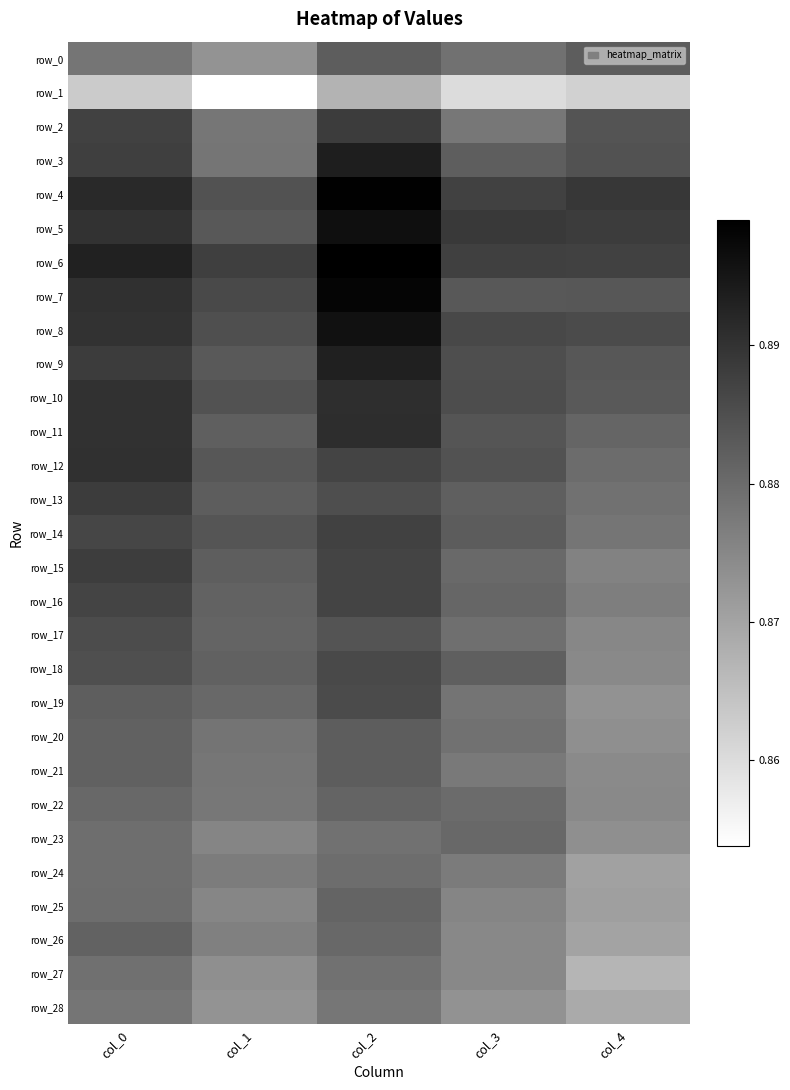

How many data points does each series have?

5